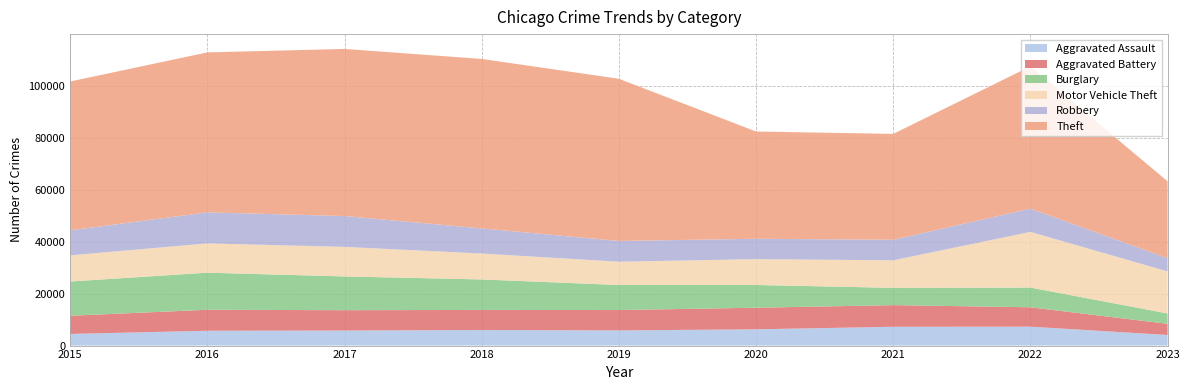

Reading right to left, list all the values displayed in this chart.

Aggravated Assault: 2023=4082	2022=7277	2021=7243	2020=6263	2019=5841	2018=6001	2017=5793	2016=5712	2015=4480
Aggravated Battery: 2023=4303	2022=7486	2021=8346	2020=8319	2019=7857	2018=7734	2017=7845	2016=8085	2015=7018
Burglary: 2023=3989	2022=7592	2021=6659	2020=8757	2019=9638	2018=11746	2017=13001	2016=14289	2015=13184
Motor Vehicle Theft: 2023=16184	2022=21445	2021=10602	2020=9959	2019=8977	2018=9985	2017=11380	2016=11286	2015=10068
Robbery: 2023=5117	2022=8965	2021=7917	2020=7855	2019=7994	2018=9680	2017=11880	2016=11960	2015=9638
Theft: 2023=29618	2022=54807	2021=40796	2020=41320	2019=62491	2018=65286	2017=64384	2016=61621	2015=57350